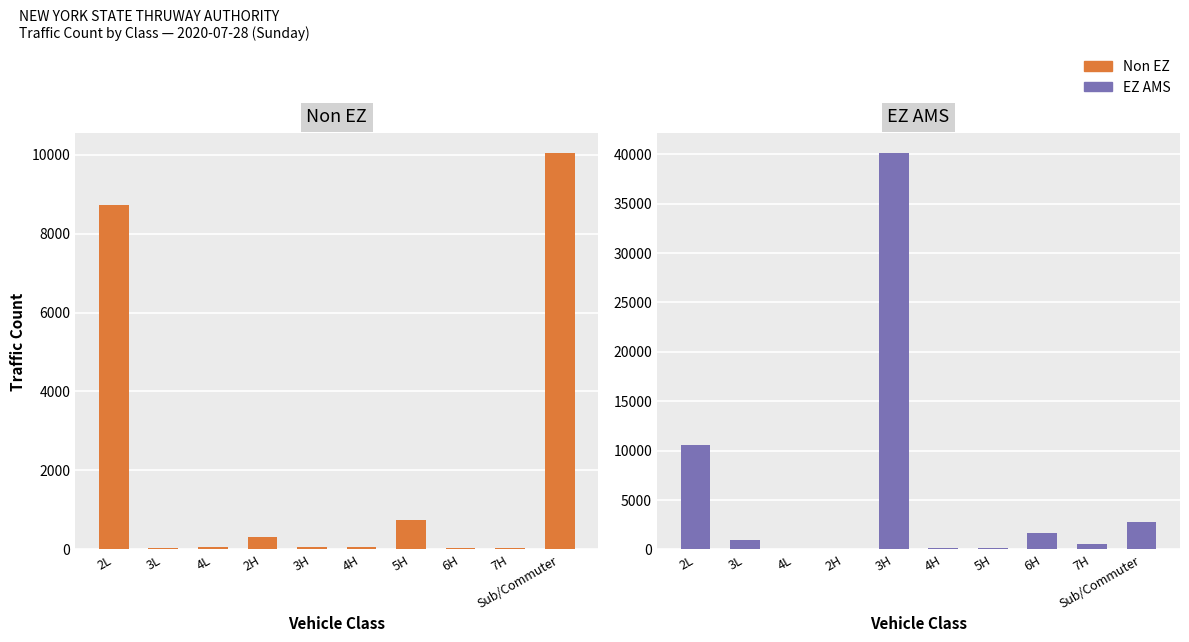

Reading left to right, list all the values displayed in this chart.

Non EZ: 2L=8717	3L=39	4L=51	2H=313	3H=68	4H=58	5H=735	6H=32	7H=28	Sub/Commuter=10041
EZ AMS: 2L=10604	3L=940	4L=82	2H=5	3H=40116	4H=103	5H=142	6H=1619	7H=530	Sub/Commuter=2723